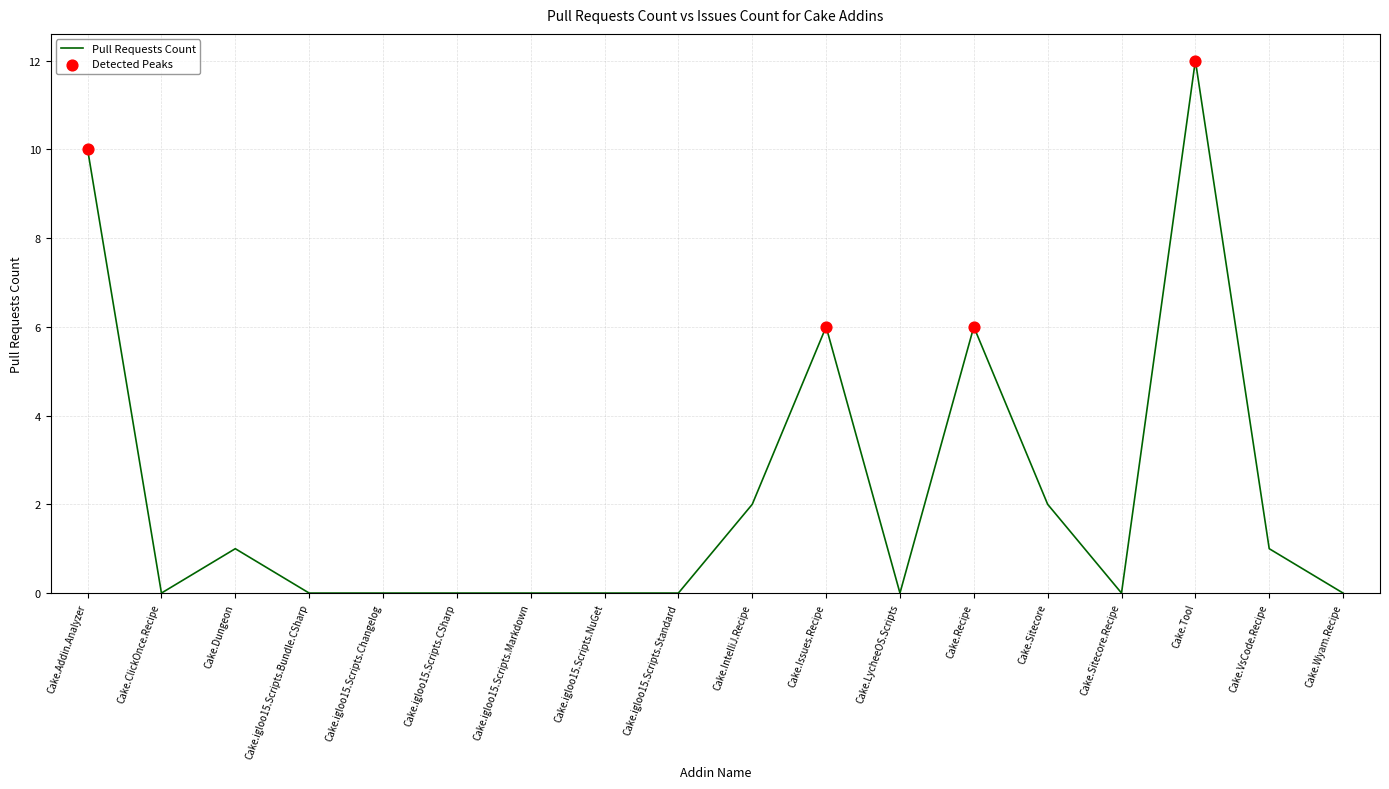

Between Cake.ClickOnce.Recipe and Cake.Addin.Analyzer, which is larger?

Cake.Addin.Analyzer